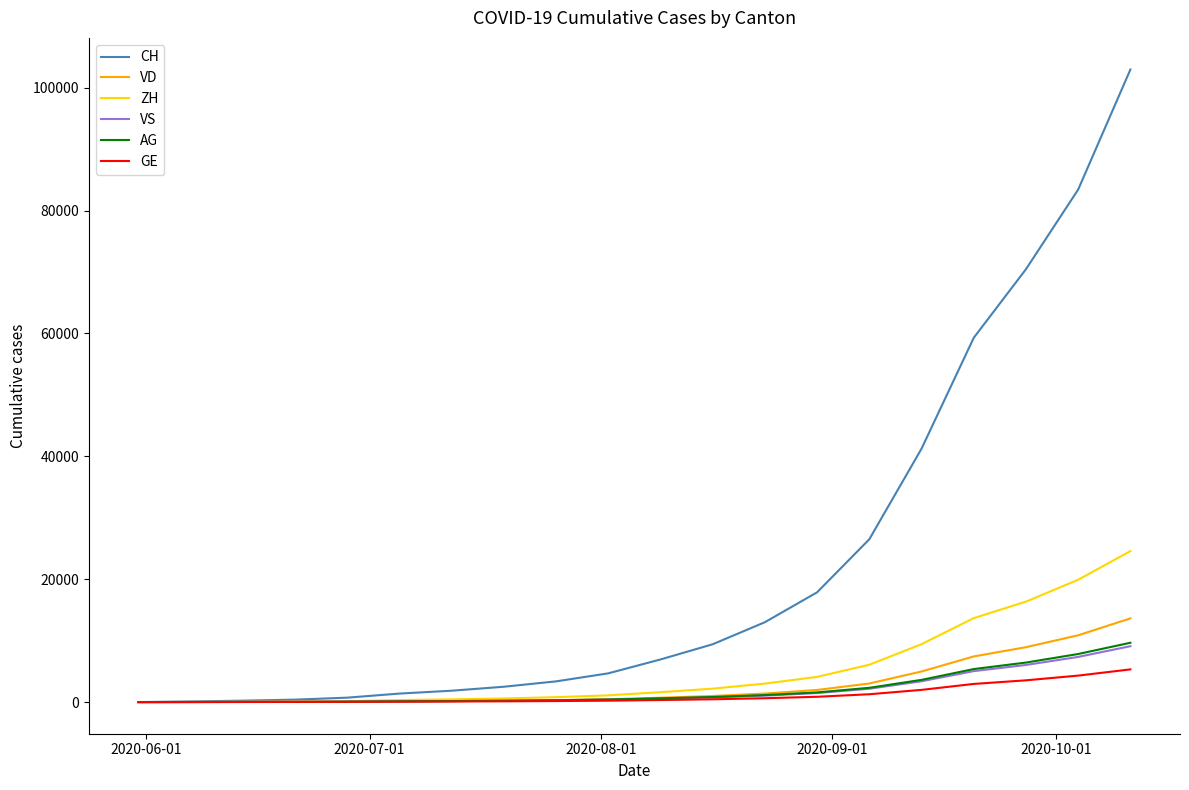

Which series has the largest range (max minus min)?

CH